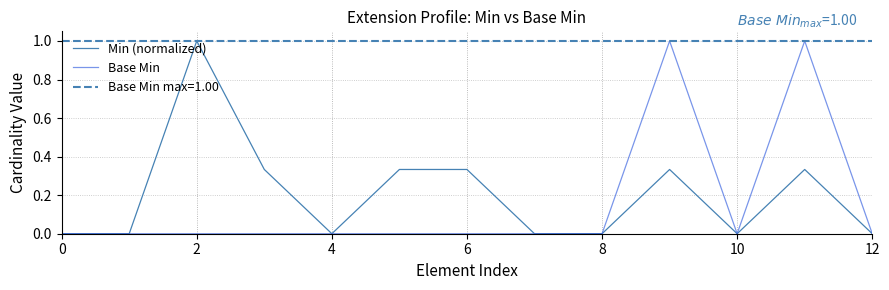

Which series has the widest spread of values?

Min (normalized)